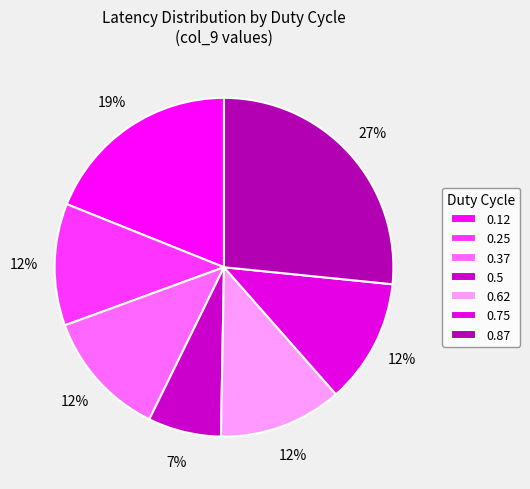

Do 0.87 and 0.37 together represent more than half of the pie?

No